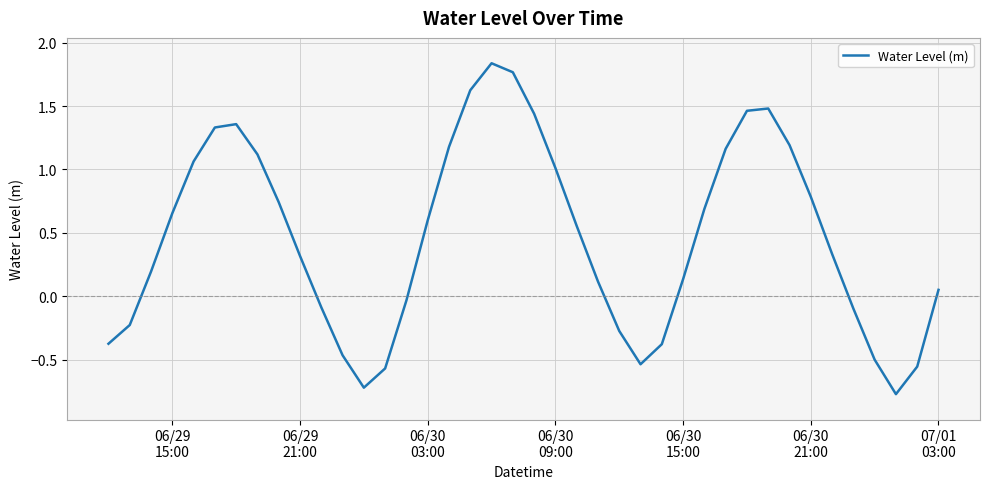

What is the difference between the maximum and minimum values?

2.6